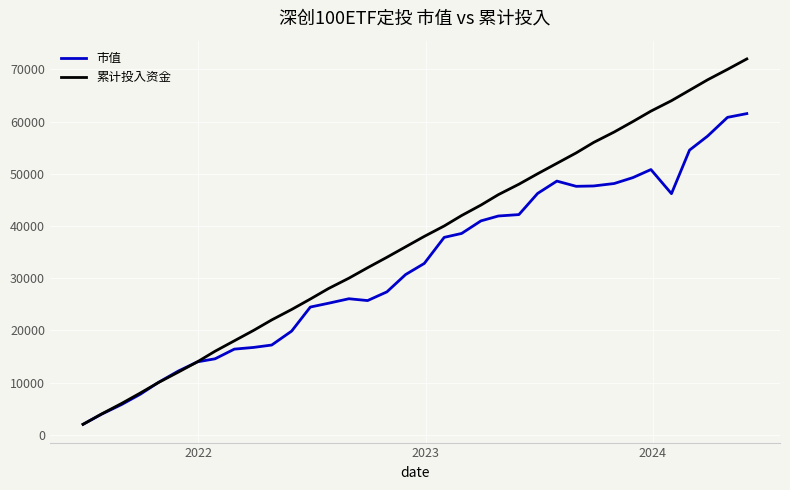

How many series are shown in this chart?

2